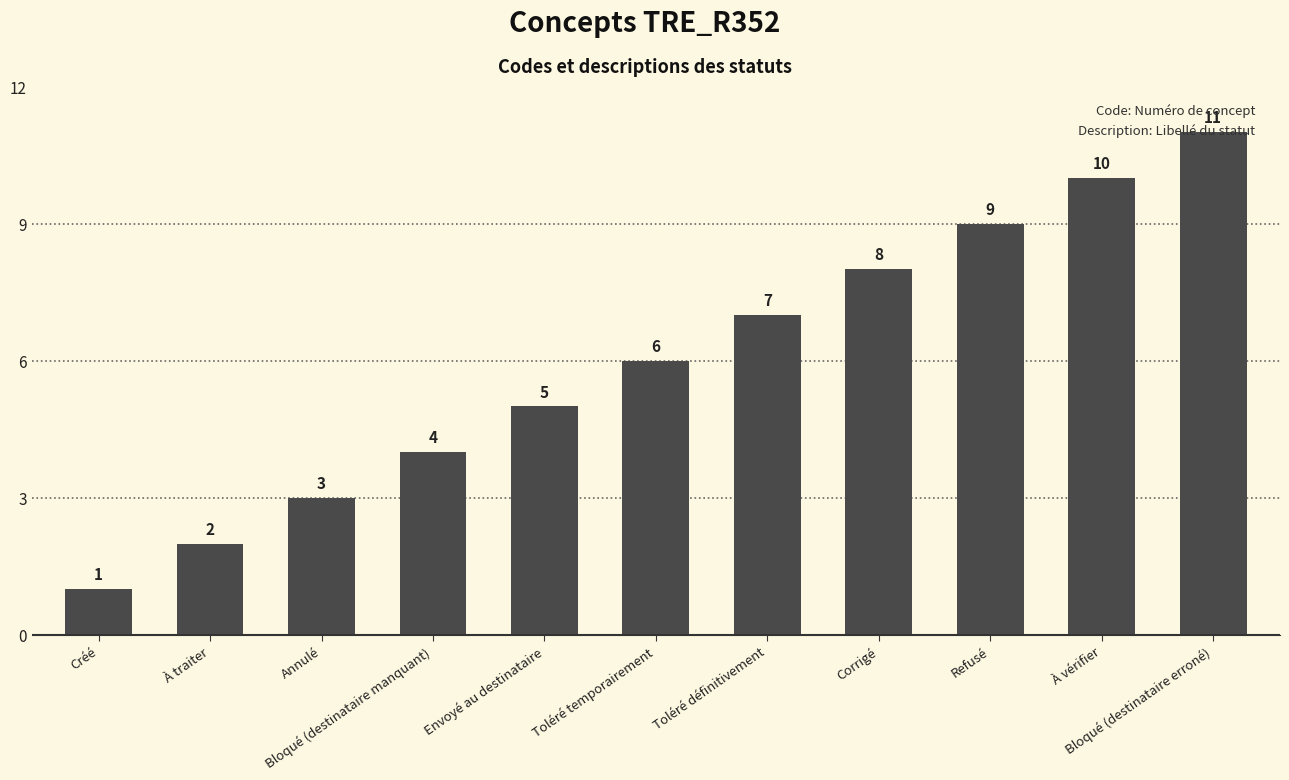

What is the minimum value shown in the chart?

1